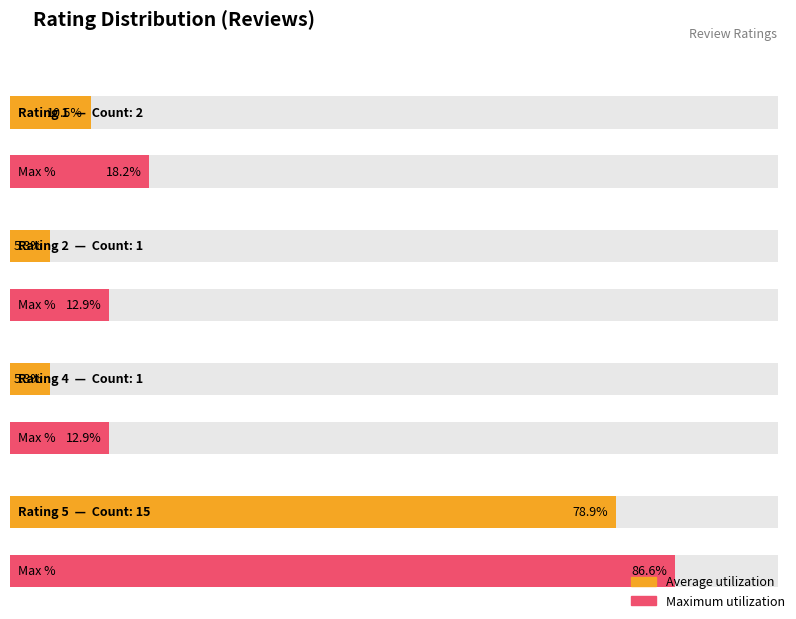

What is the minimum value shown in the chart?

1